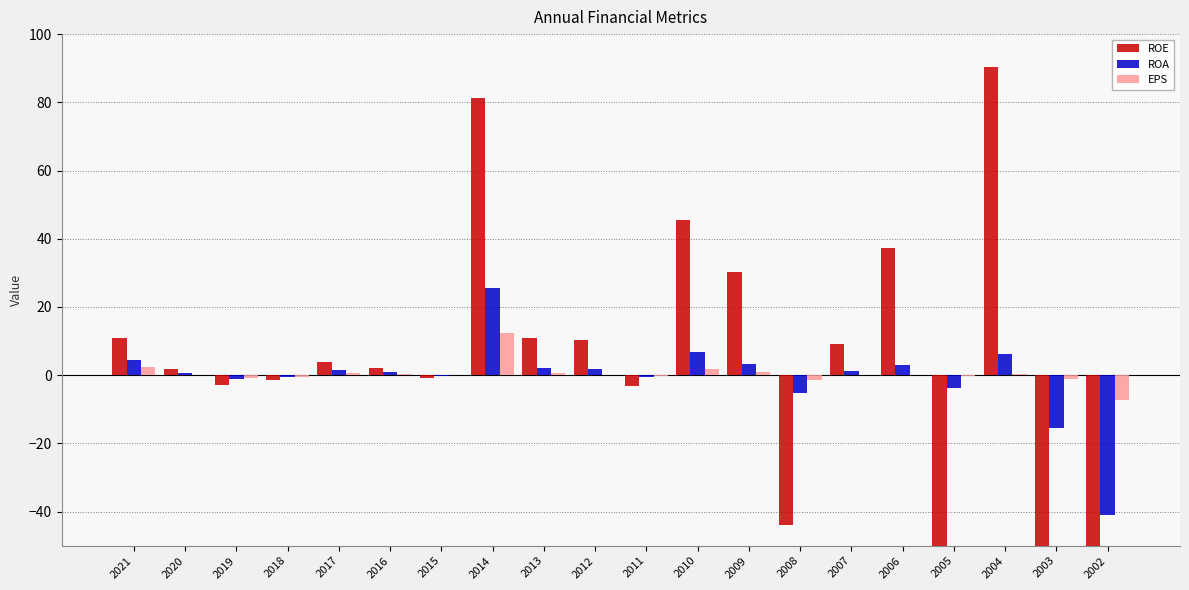

How many values in ROA are below zero?

8